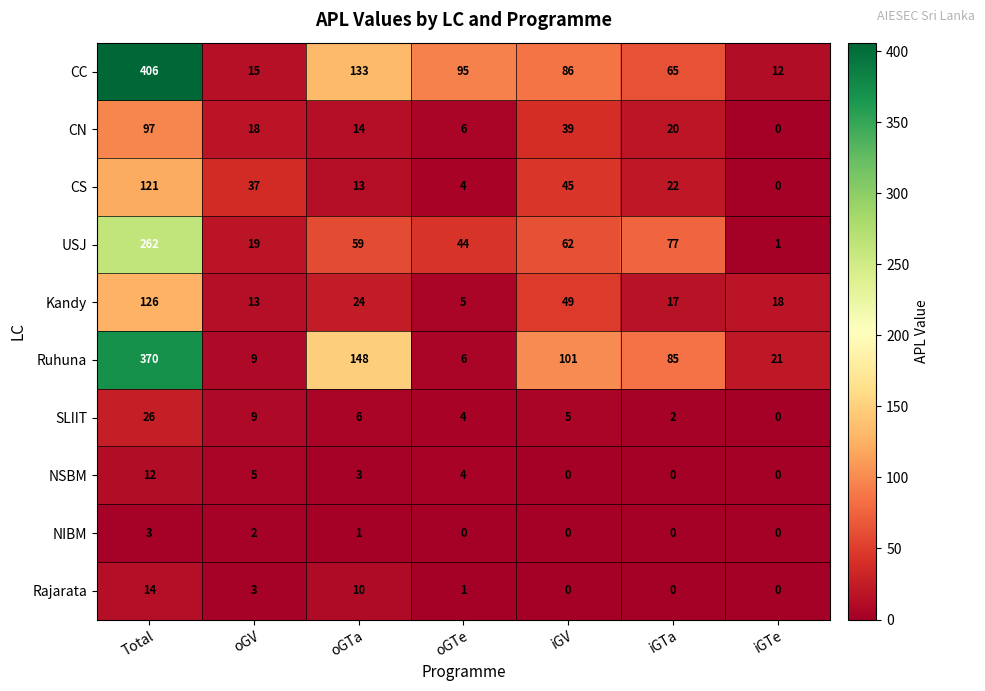

At which label is NIBM closest to 1?

oGTa